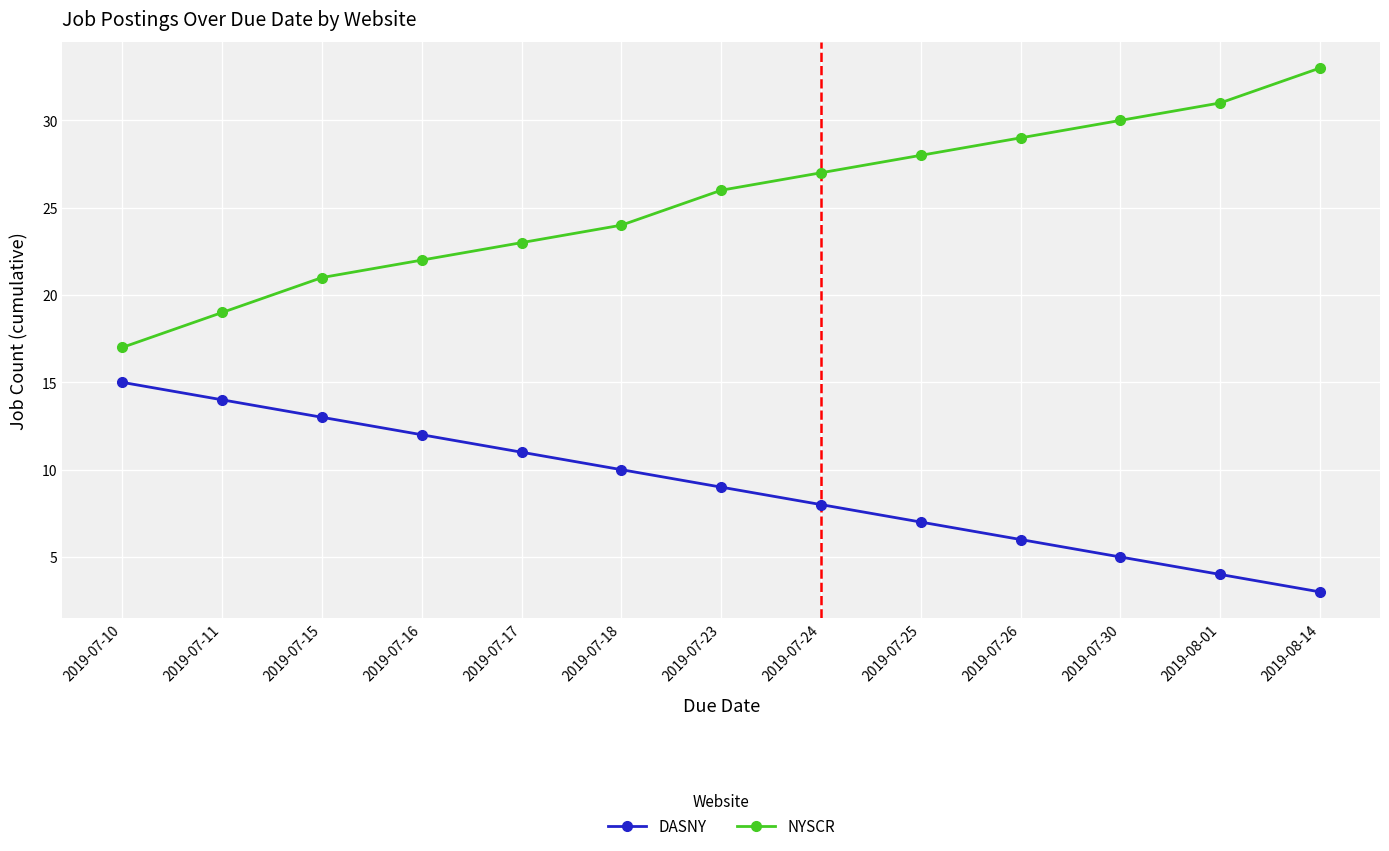

True or false: NYSCR and DASNY intersect in this chart.

False